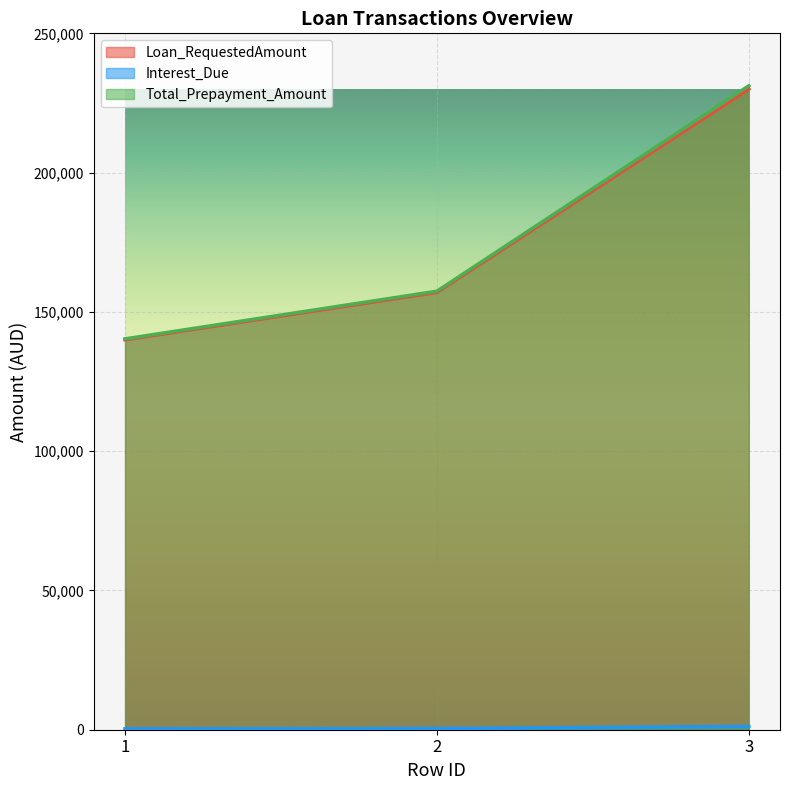

What is the spread (max minus min) of values at 1?

140000.0